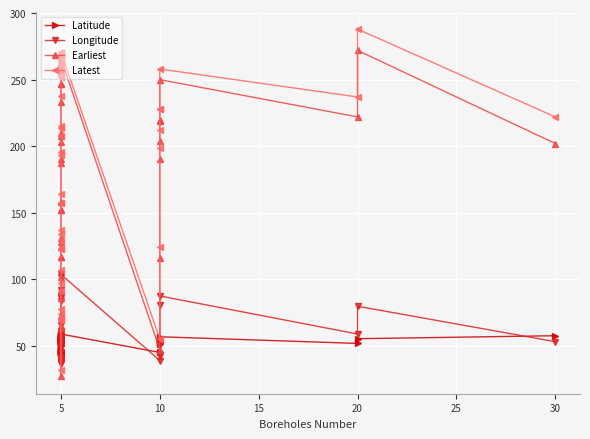

How many series are shown in this chart?

4